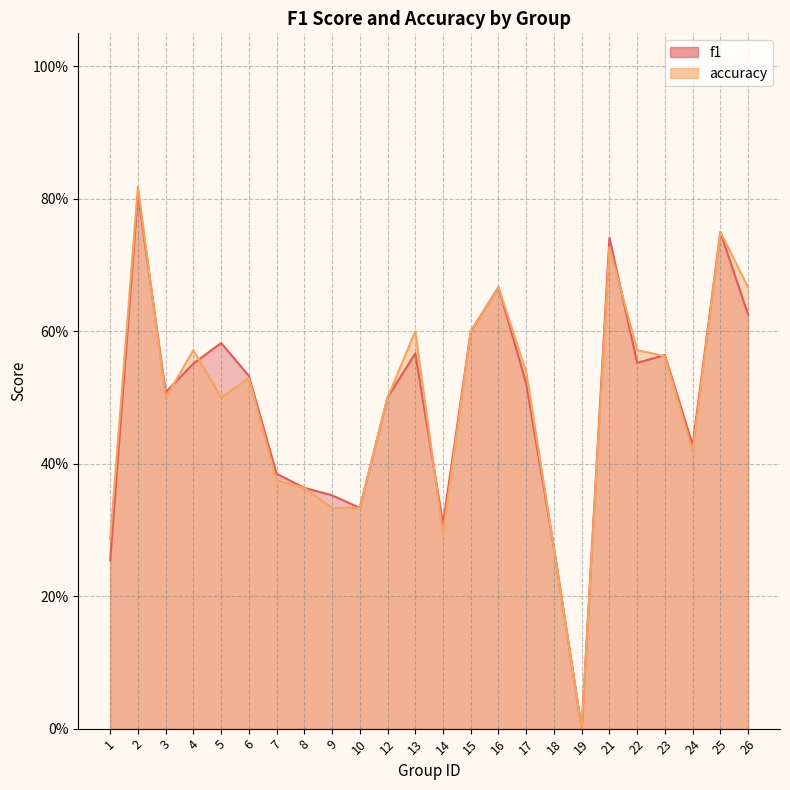

Count the number of data series in this chart.

2